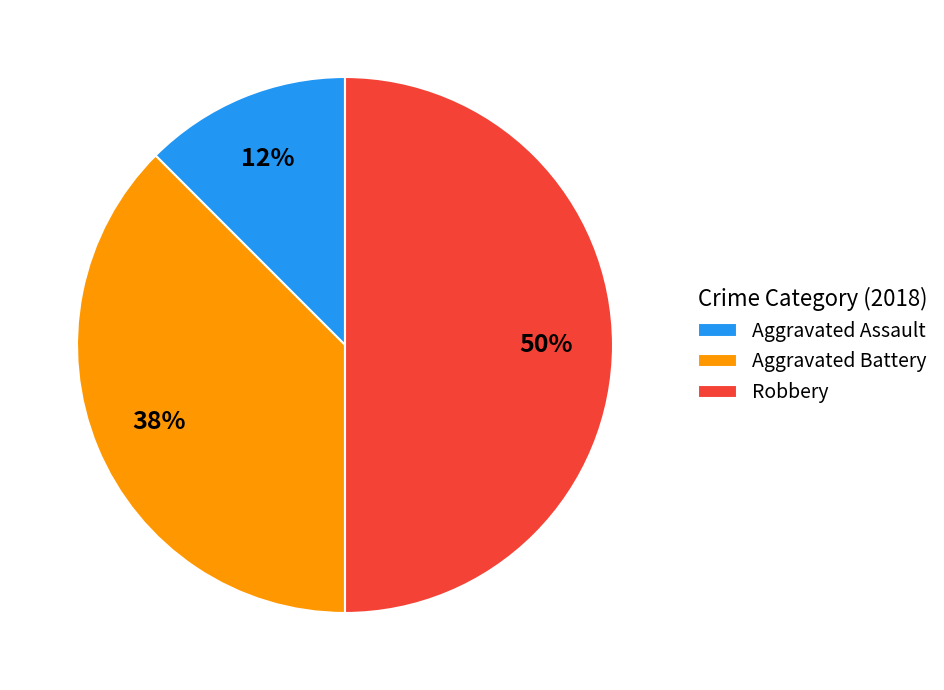

Is Aggravated Battery the majority of the pie?

No